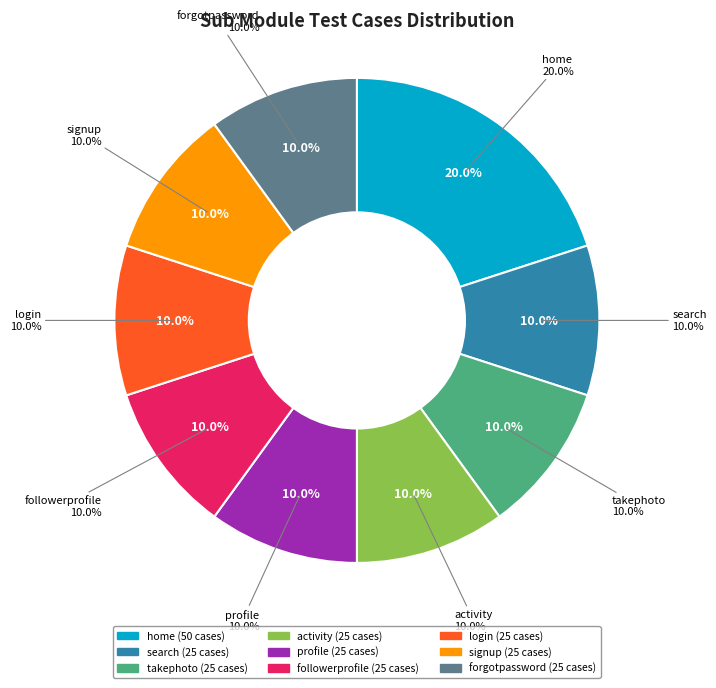

What is the smallest slice in the pie chart?

search